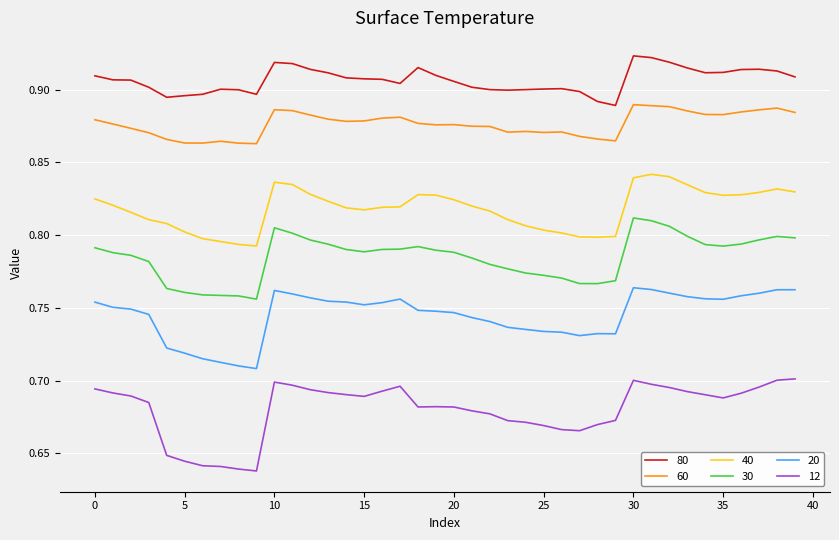

At how many categories does at least one series exceed 0?

40